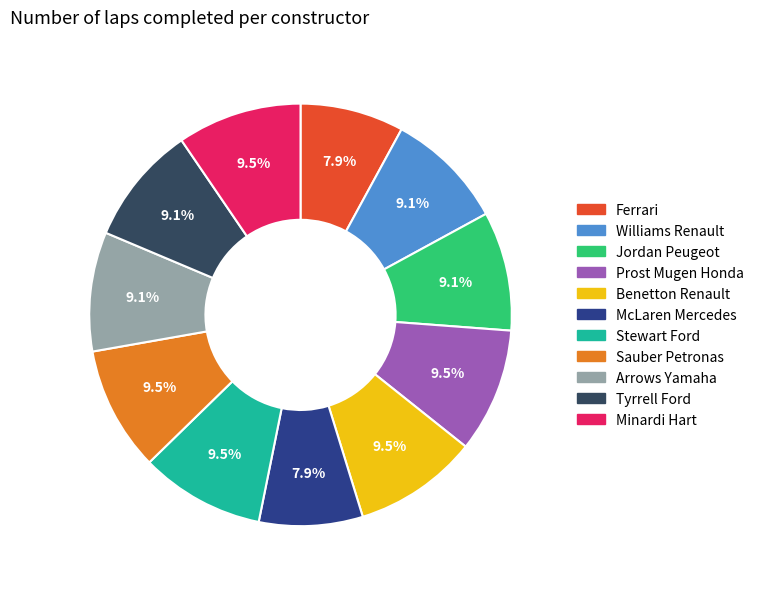

To the nearest percent, what is the difference between the largest and smallest slice percentages?

2%